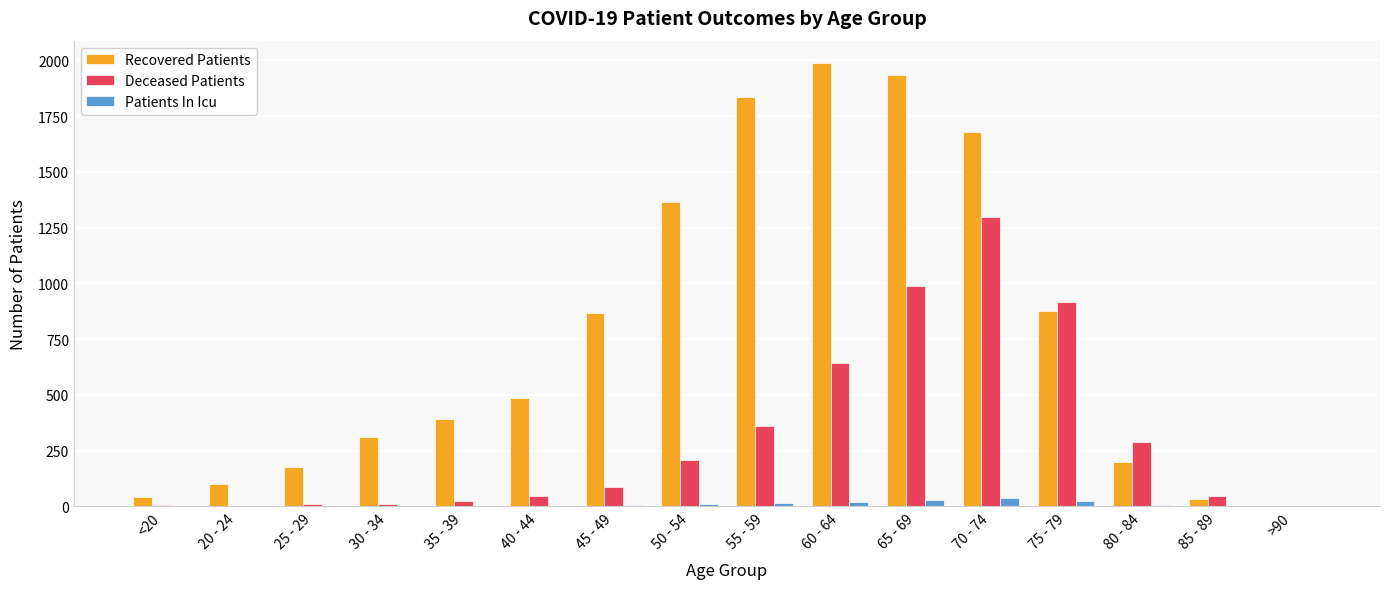

The value of Recovered Patients at 40 - 44 is 484. True or false?

True